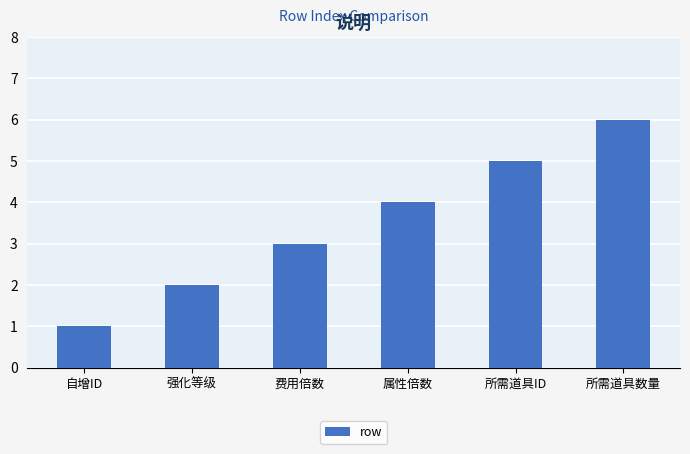

Reading right to left, extract all data points from this chart.

6	5	4	3	2	1